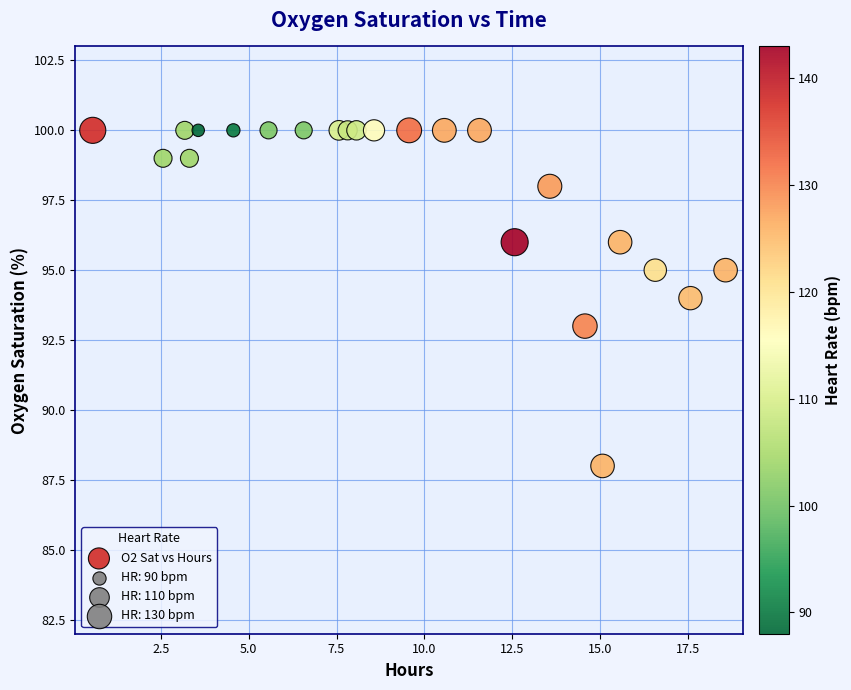

What is the range of Y values (max minus min)?

12